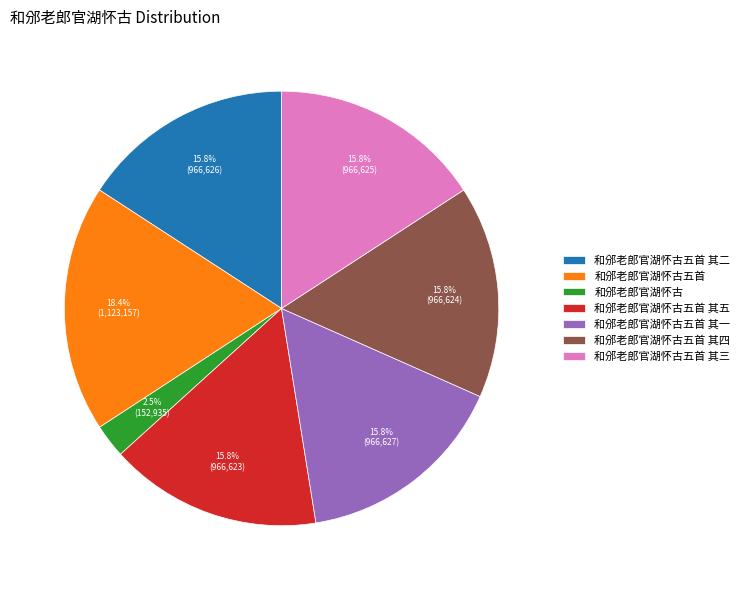

To the nearest percent, what is the difference between the 和邠老郎官湖怀古五首 and 和邠老郎官湖怀古五首 其二 slice percentages?

3%